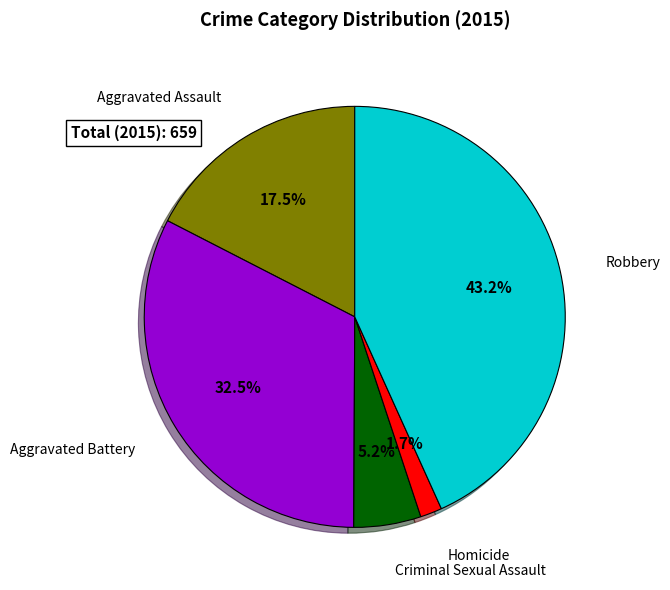

Does any single category account for the majority?

No